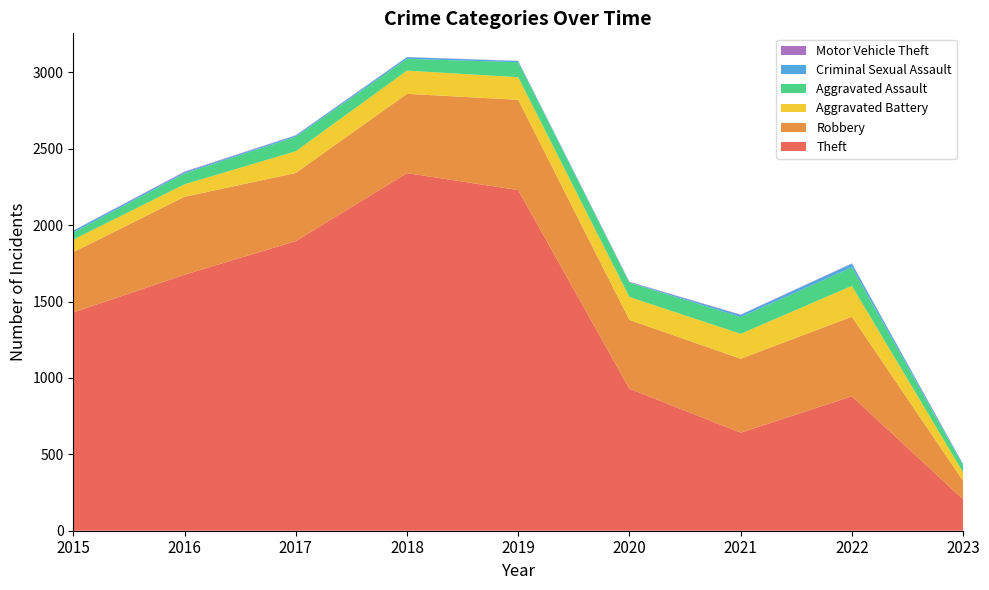

Reading left to right, what are all the values shown in this chart?

Theft: 2015=1429	2016=1676	2017=1896	2018=2341	2019=2230	2020=930	2021=642	2022=880	2023=206
Robbery: 2015=395	2016=510	2017=446	2018=519	2019=591	2020=450	2021=484	2022=521	2023=120
Aggravated Battery: 2015=82	2016=82	2017=142	2018=152	2019=148	2020=150	2021=163	2022=202	2023=56
Aggravated Assault: 2015=46	2016=71	2017=95	2018=77	2019=98	2020=94	2021=110	2022=121	2023=45
Criminal Sexual Assault: 2015=12	2016=8	2017=8	2018=11	2019=8	2020=3	2021=14	2022=24	2023=6
Motor Vehicle Theft: 2015=1	2016=4	2017=2	2018=1	2019=1	2020=3	2021=2	2022=2	2023=3